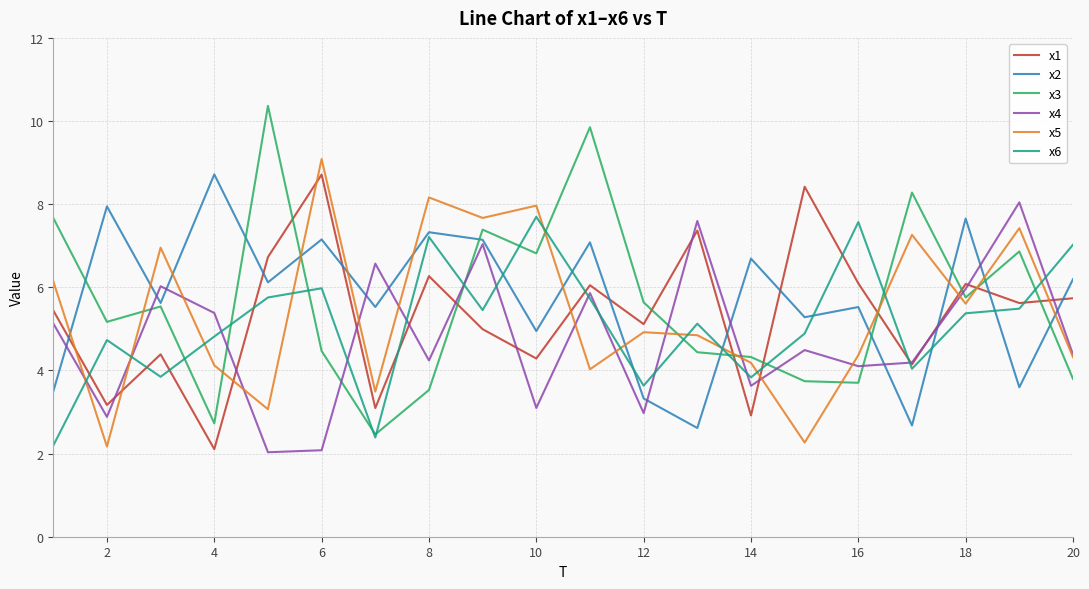

What is the minimum value for x2?

2.6